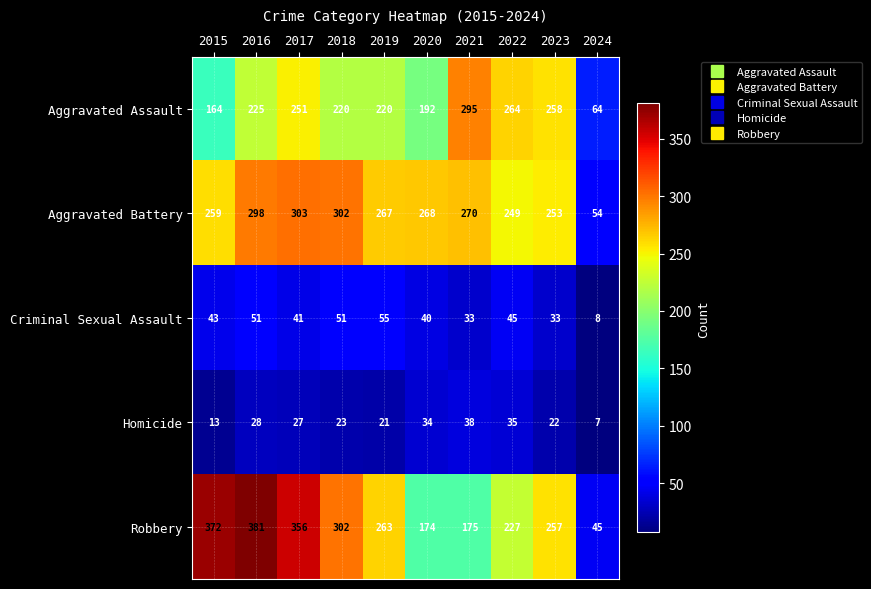

At how many categories does at least one series exceed 358?

2